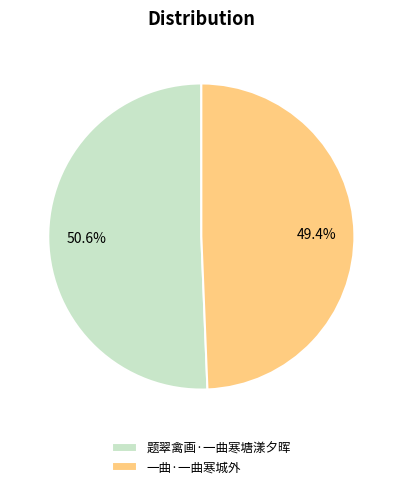

What percentage is the 题翠禽画·一曲寒塘漾夕晖 slice, to the nearest percent?

51%